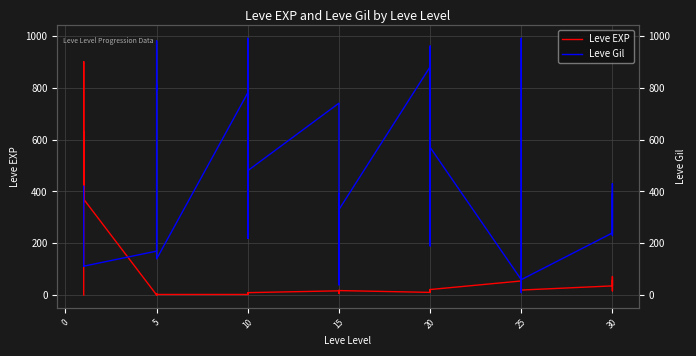

Which series ends up on top after the final intersection of Leve EXP and Leve Gil?

Leve Gil